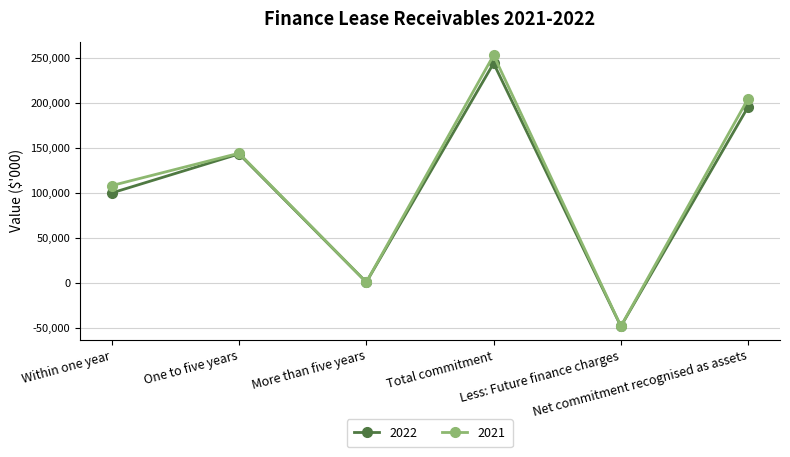

Which series has the largest range (max minus min)?

2021